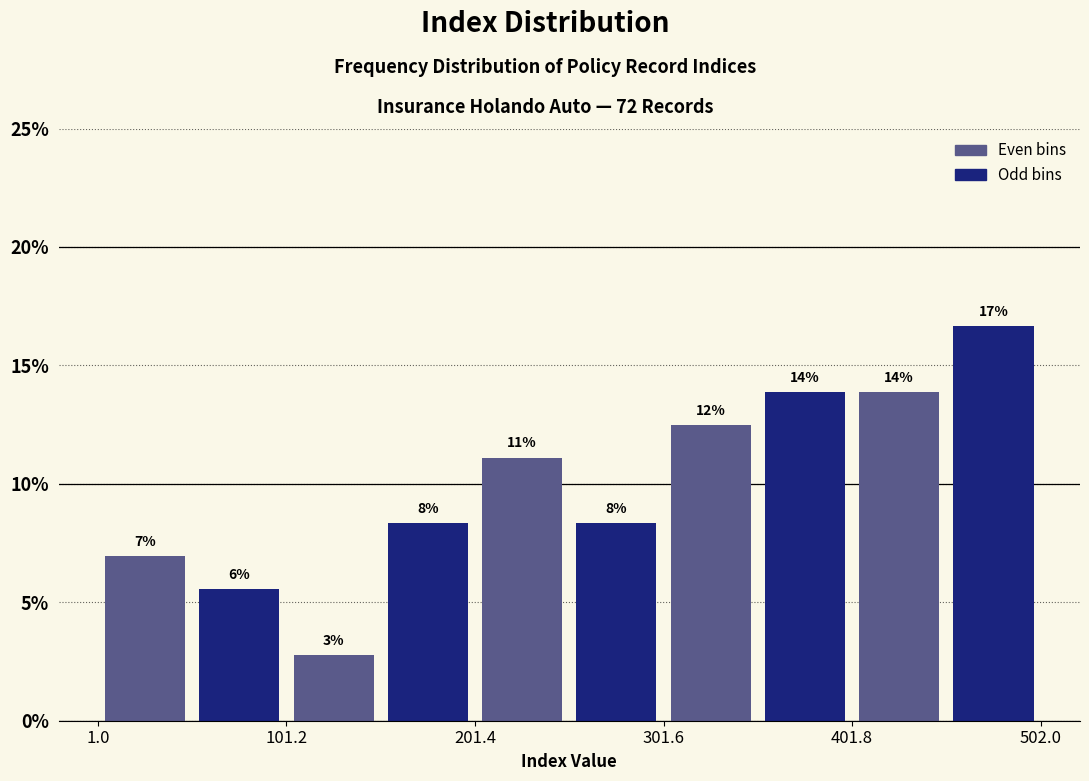

Around what value on the x-axis is the tallest bar? Give the approximate position of its centre, as read against the axis.

480